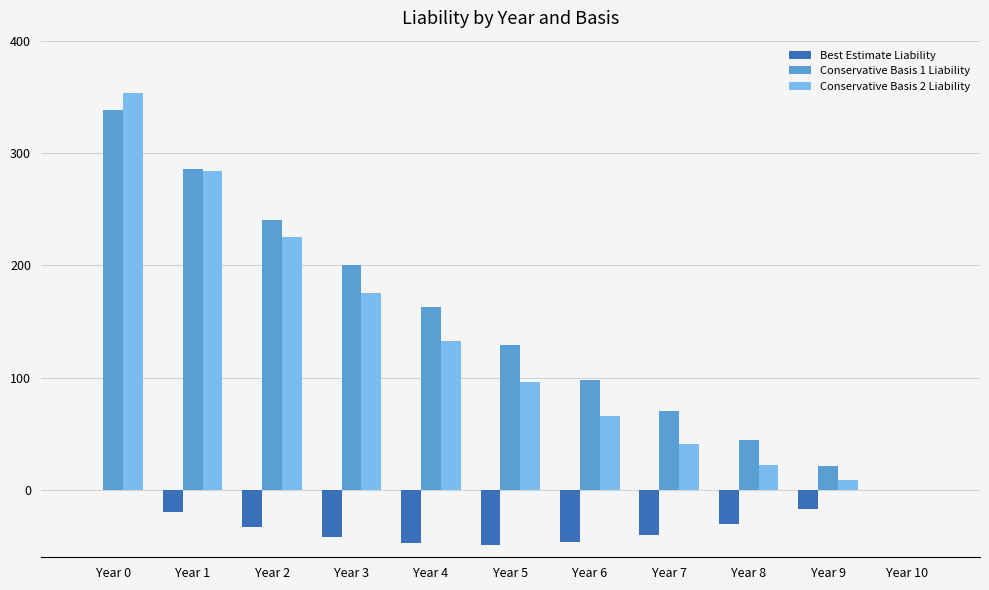

True or false: Conservative Basis 2 Liability has a value of 8.4 at Year 8.

False